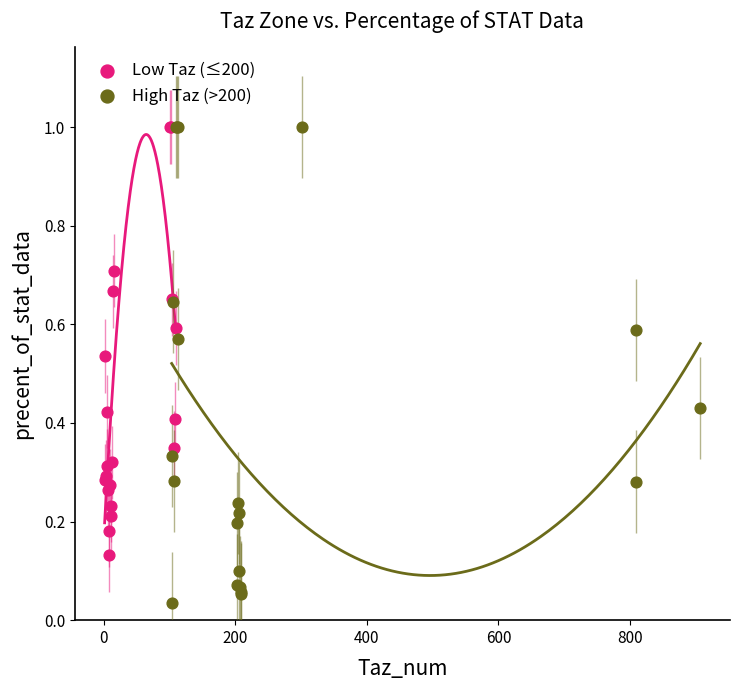

Which series reaches the minimum Y coordinate?

High Taz (>200)